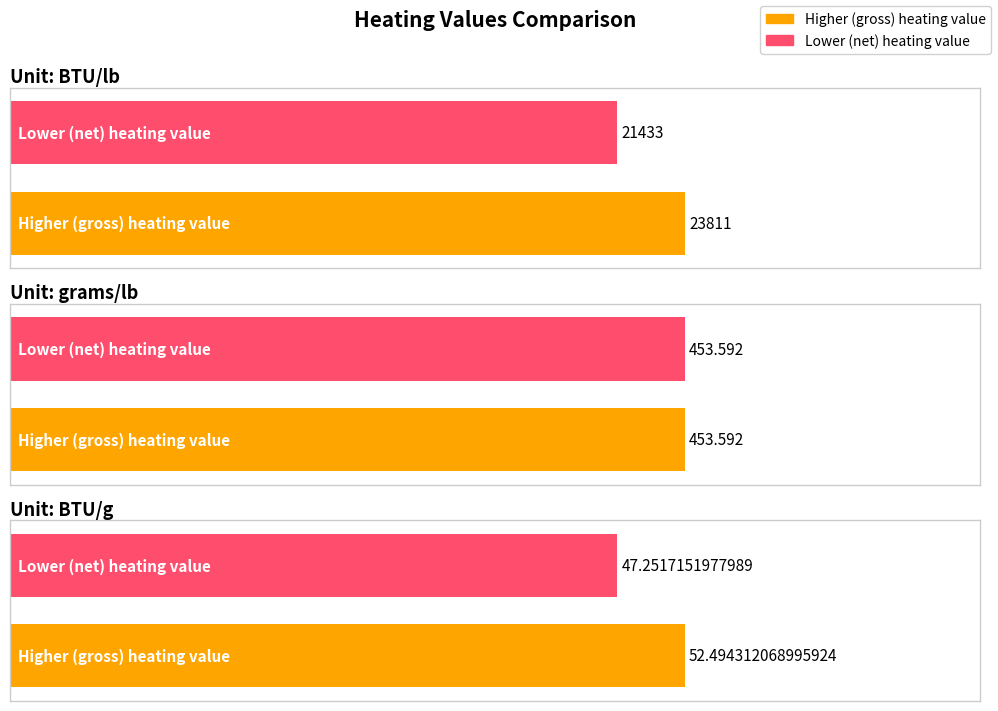

Where does the Lower (net) heating value series first go above 453?

BTU/lb